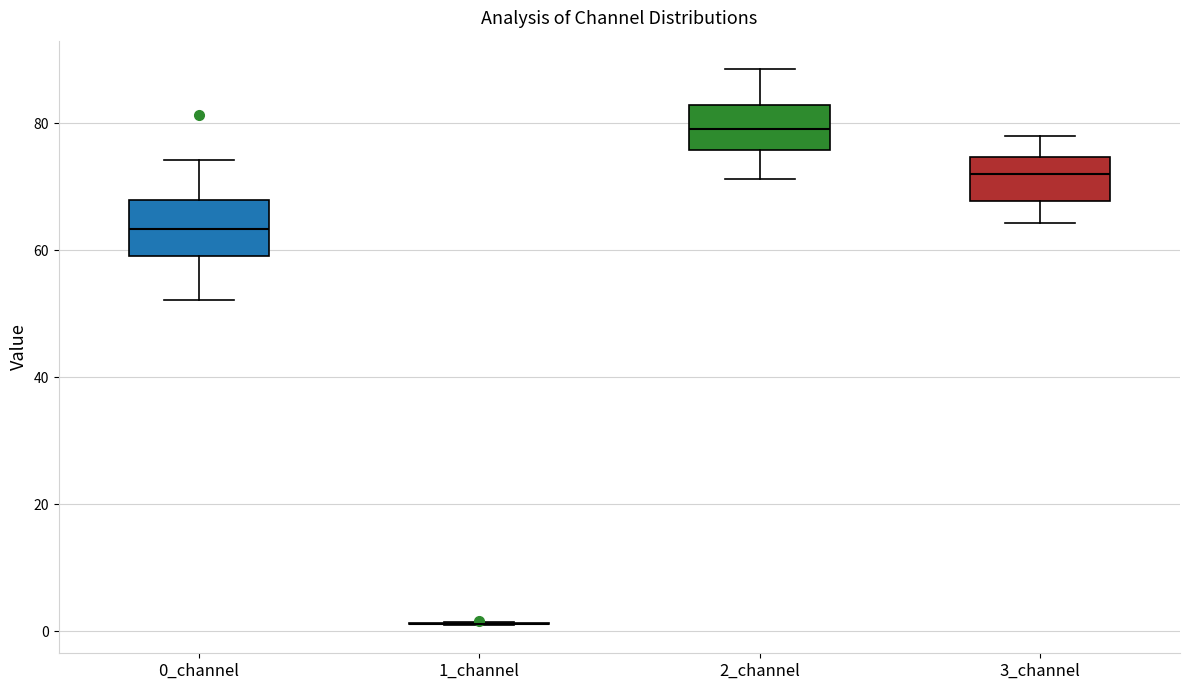

Reading left to right, transcribe this box plot: for each box, give where its median line is, the range the box spans, and where its two whiskers end, as read against the y-axis. The values are not printed on the chart, so give them approximately, as read against the axis.

0_channel: median 64, box 60 to 68, whiskers 52 to 74
1_channel: box collapsed to a line at 2, whiskers 0 to 2
2_channel: median 80, box 76 to 82, whiskers 72 to 88
3_channel: median 72, box 68 to 74, whiskers 64 to 78